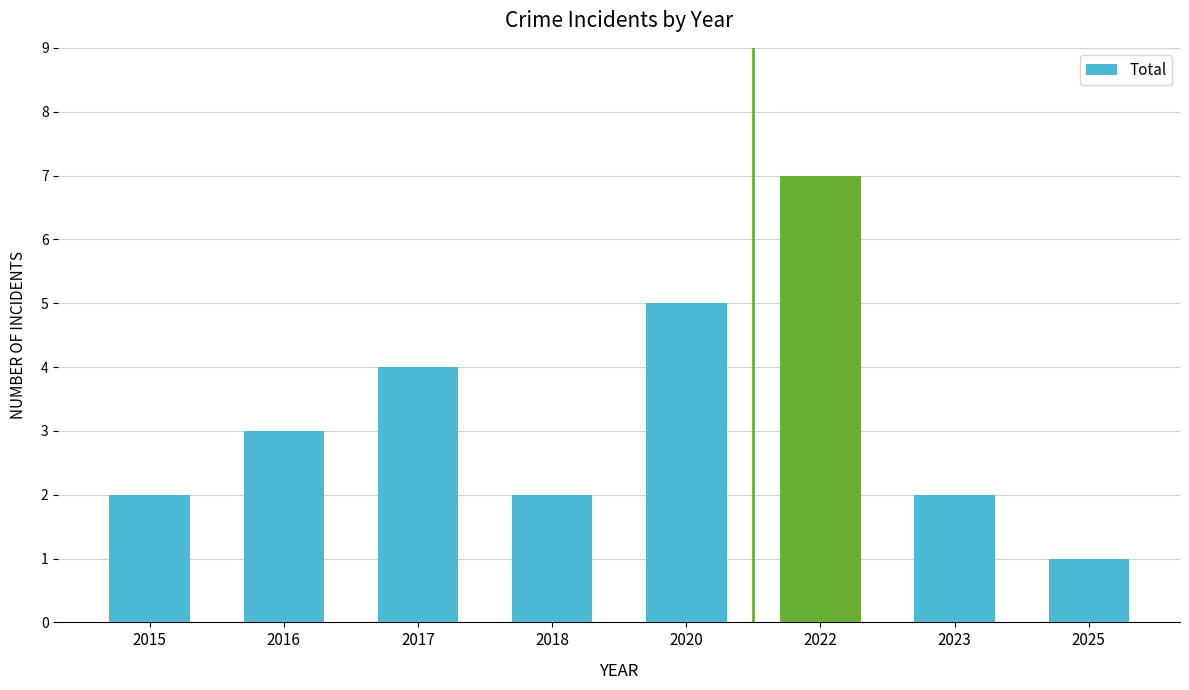

The chart shows a value of 5 at 2022. True or false?

False